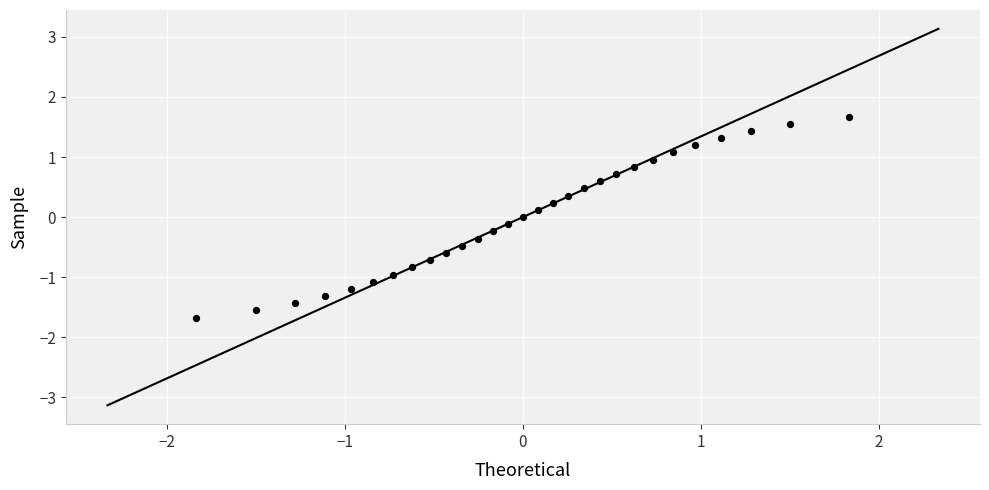

What is the range of X values (max minus min)?

3.7